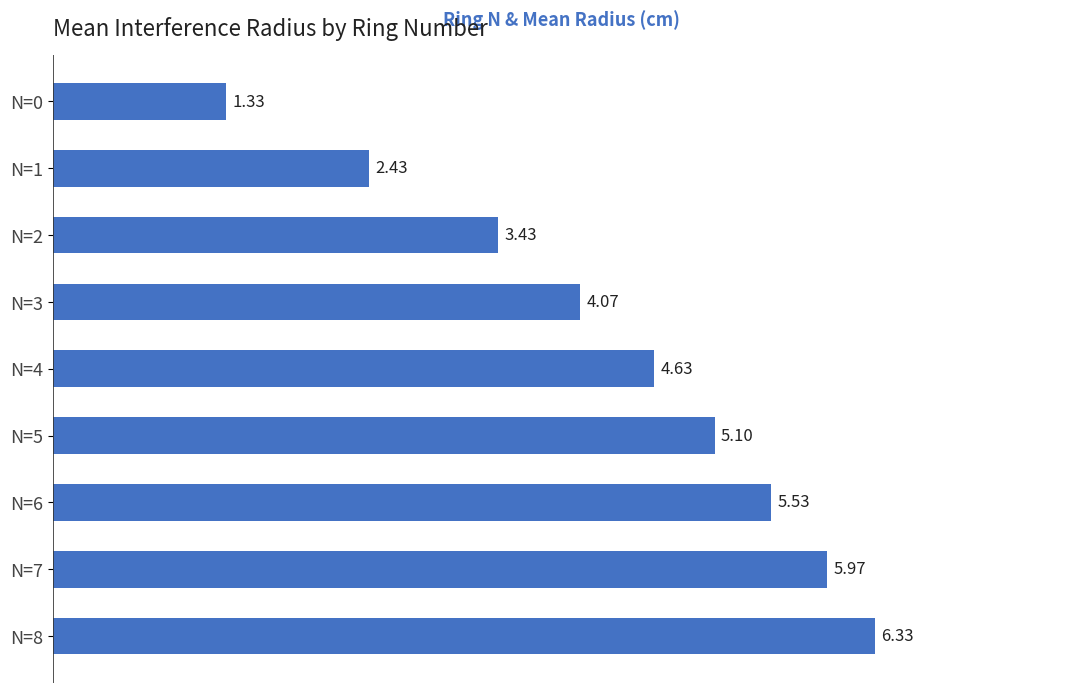

Between N=8 and N=0, which is larger?

N=8